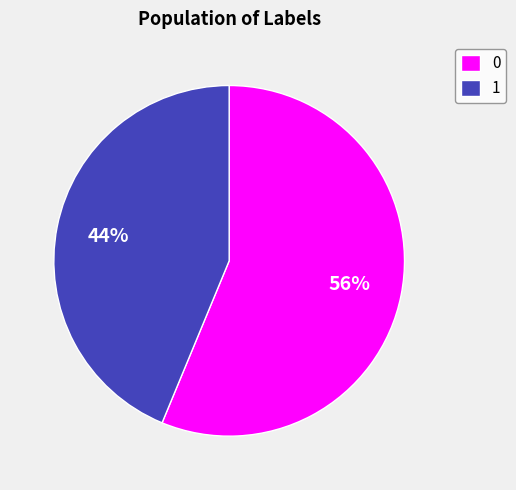

Does 1 account for over 50% of the chart?

No